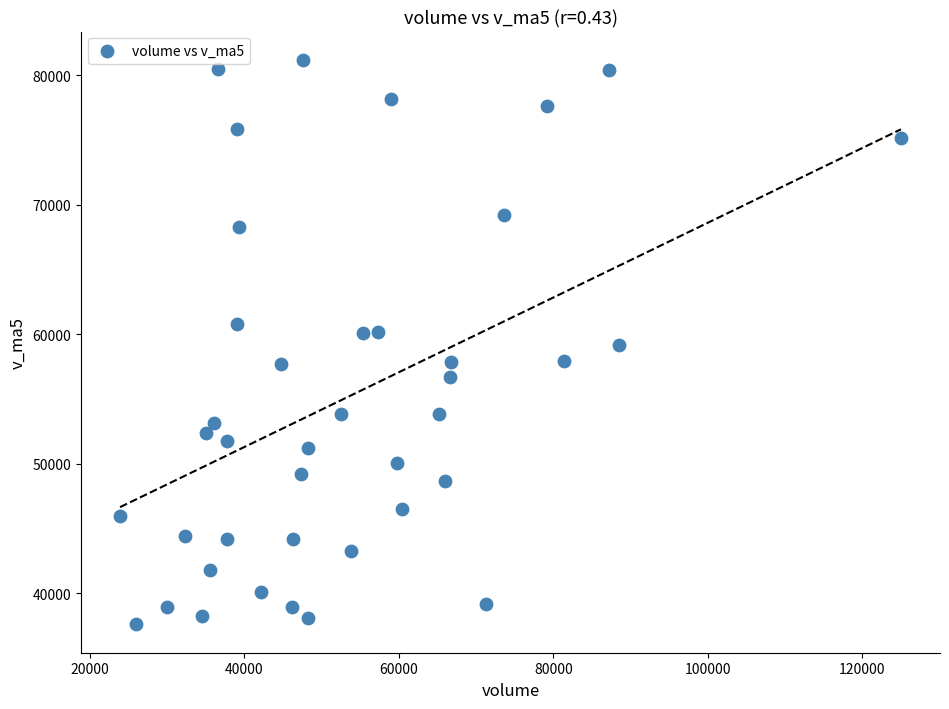

What is the range of X values (max minus min)?

101078.8